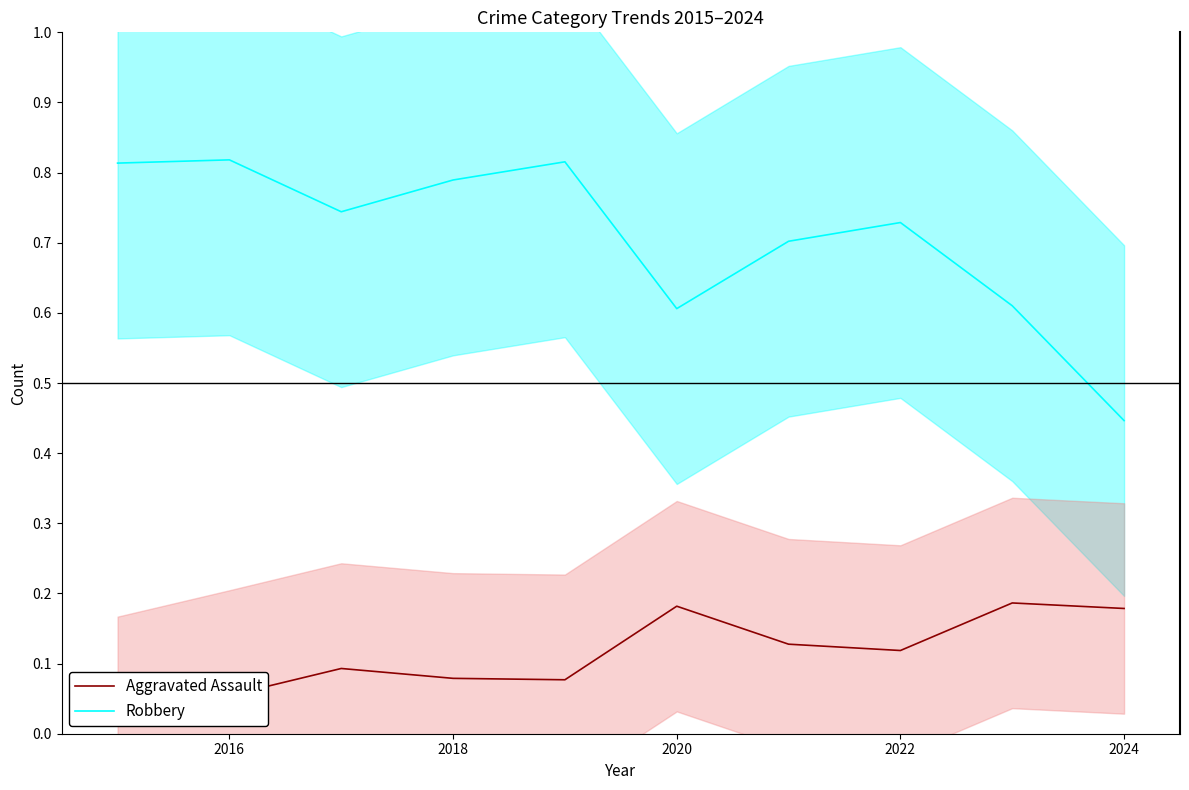

Which category has the lowest value in the Robbery series?

2024